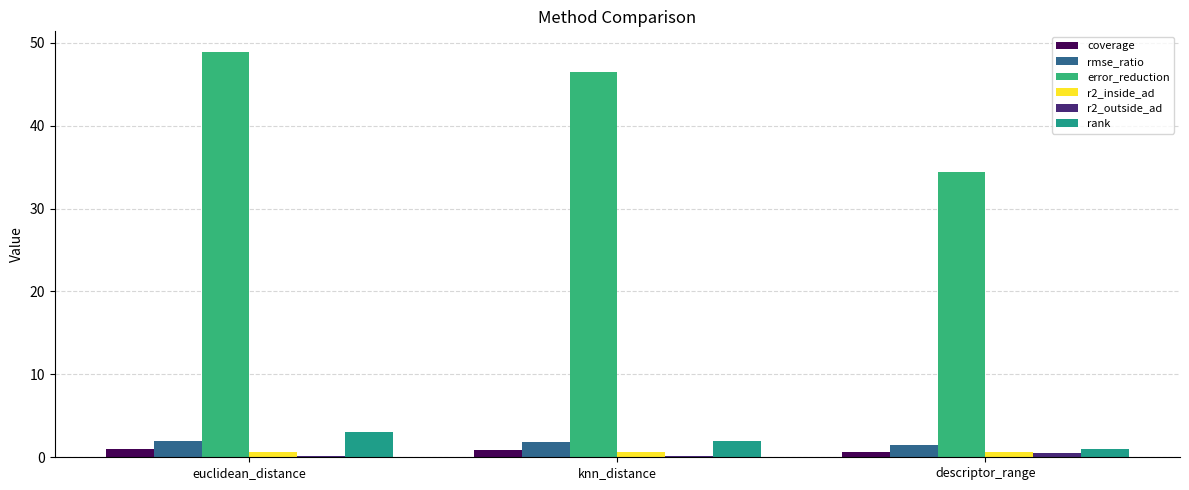

Between euclidean_distance and descriptor_range, which series saw the biggest shift?

error_reduction